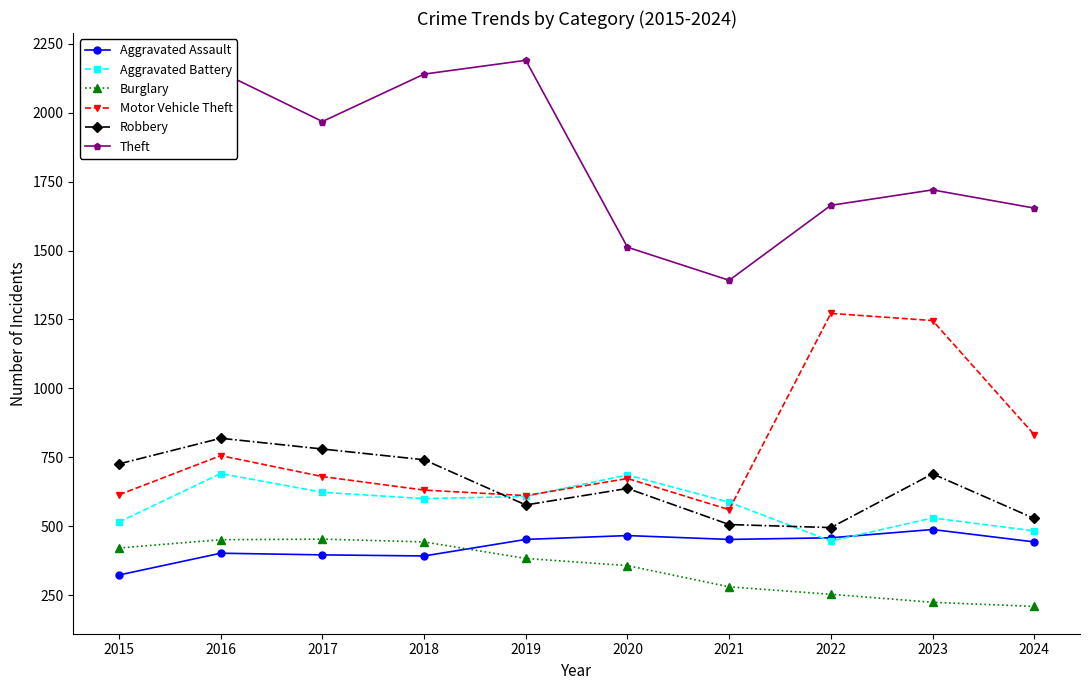

What is the value of the Robbery point at the 9th from the left?

690